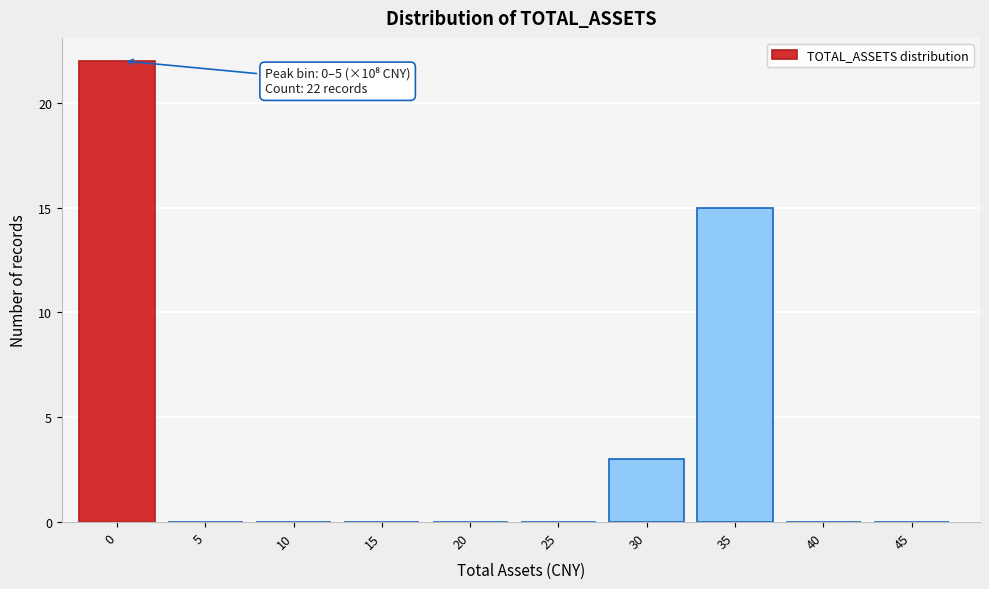

Reading left to right, list all the values displayed in this chart.

0=22	5=0	10=0	15=0	20=0	25=0	30=3	35=15	40=0	45=0